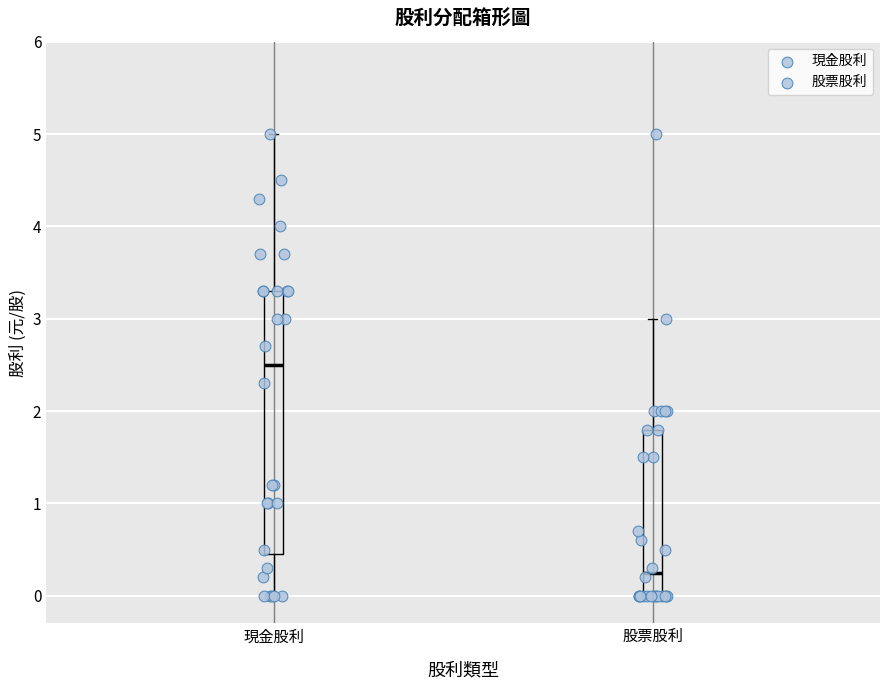

Comparing the boxes themselves (not the whiskers), which one is the tallest?

現金股利